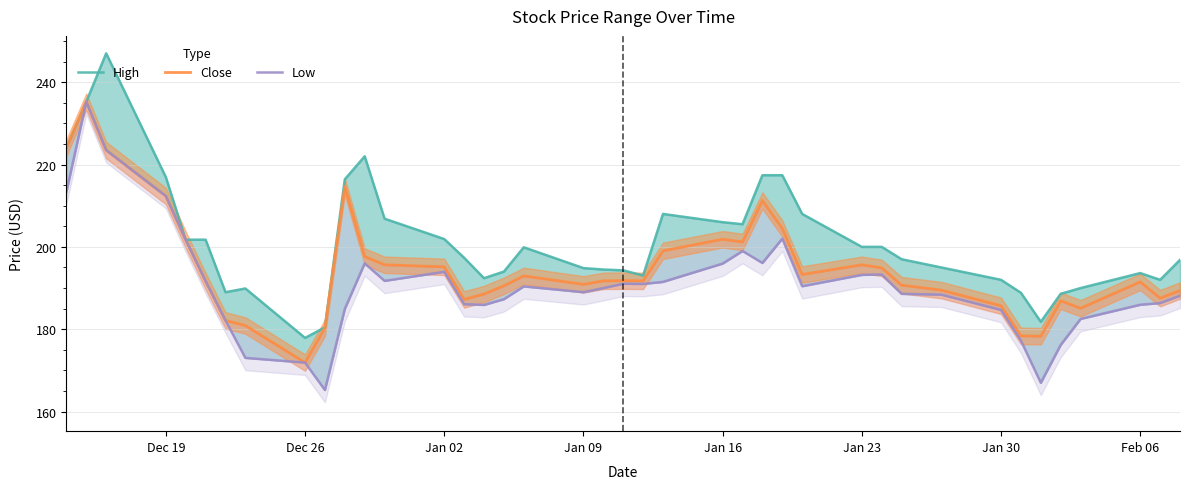

What is the total value across all series at Feb 06?

571.1